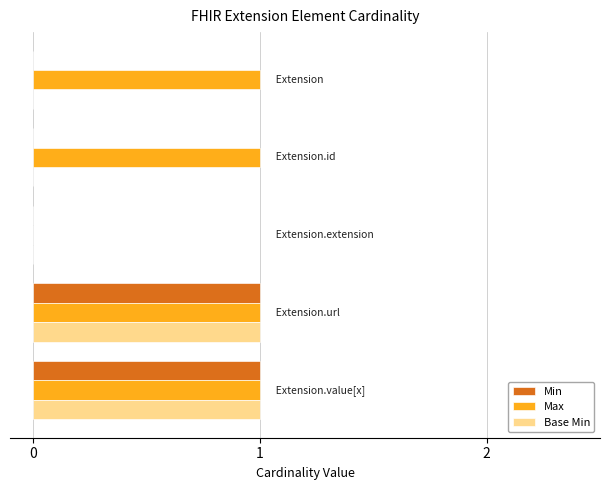

What is the sum of all Max values?

4